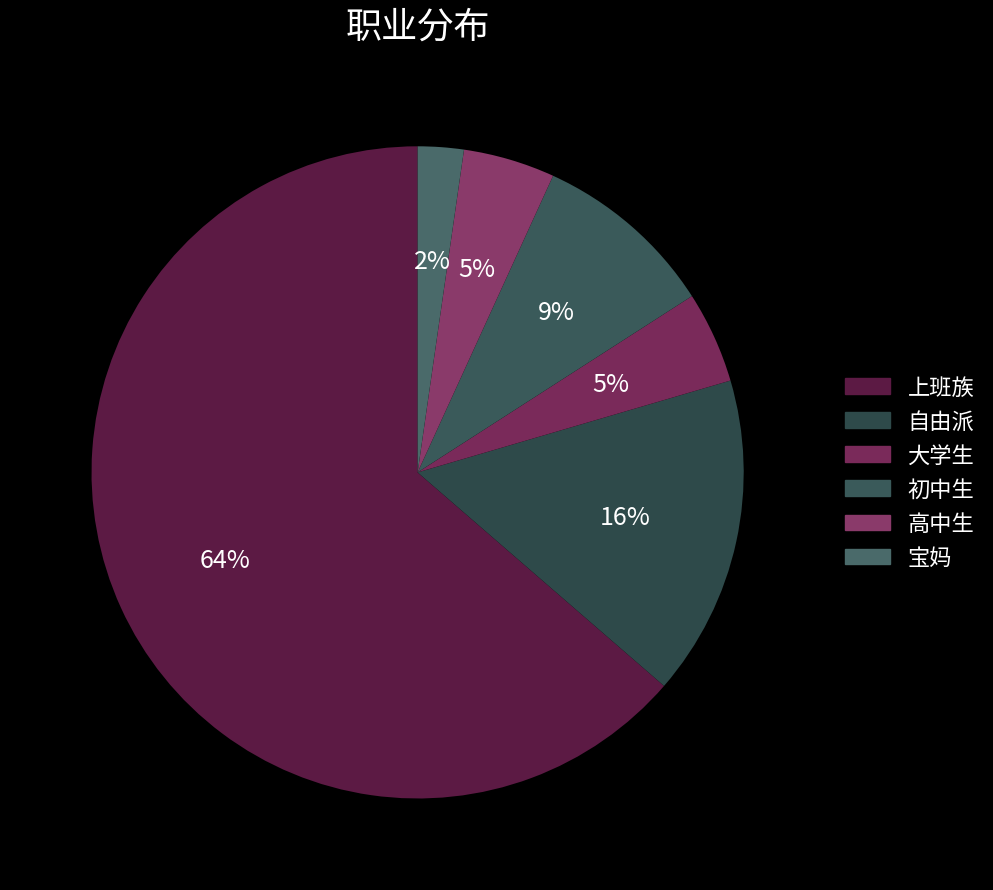

Which category has the smallest portion of the pie?

宝妈